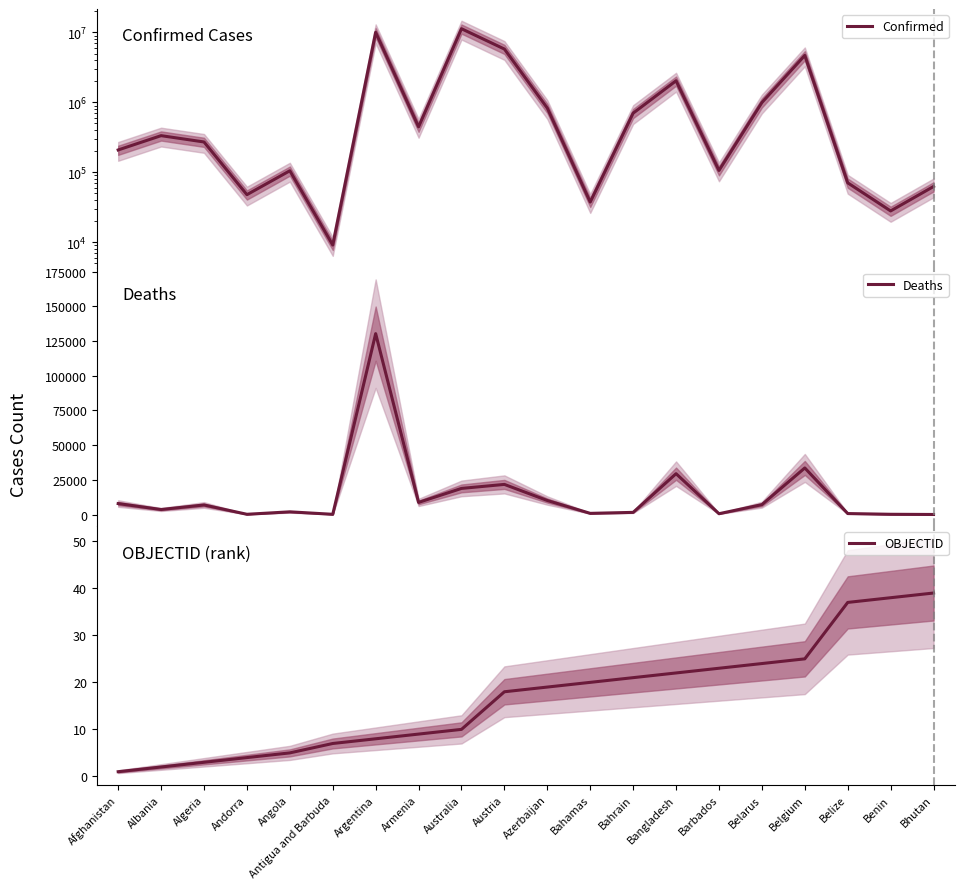

True or false: OBJECTID has a value of 21 at Bahrain.

True